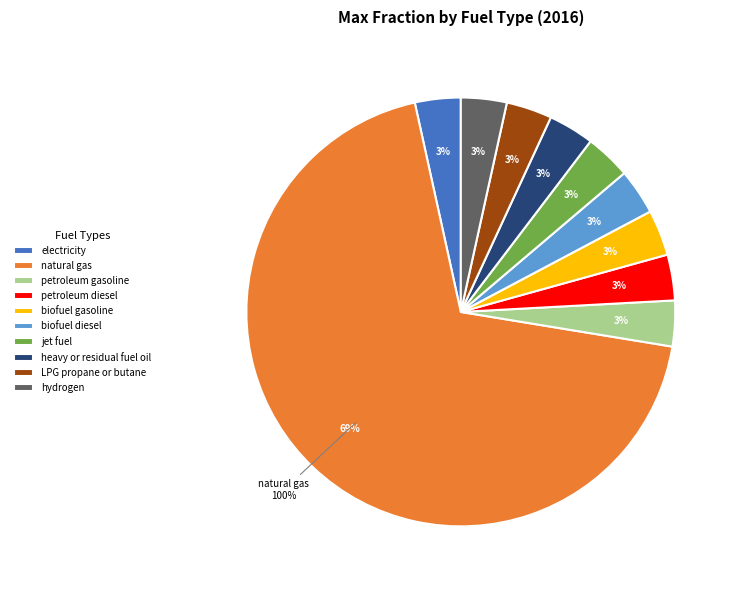

Do LPG propane or butane and natural gas together represent more than half of the pie?

Yes